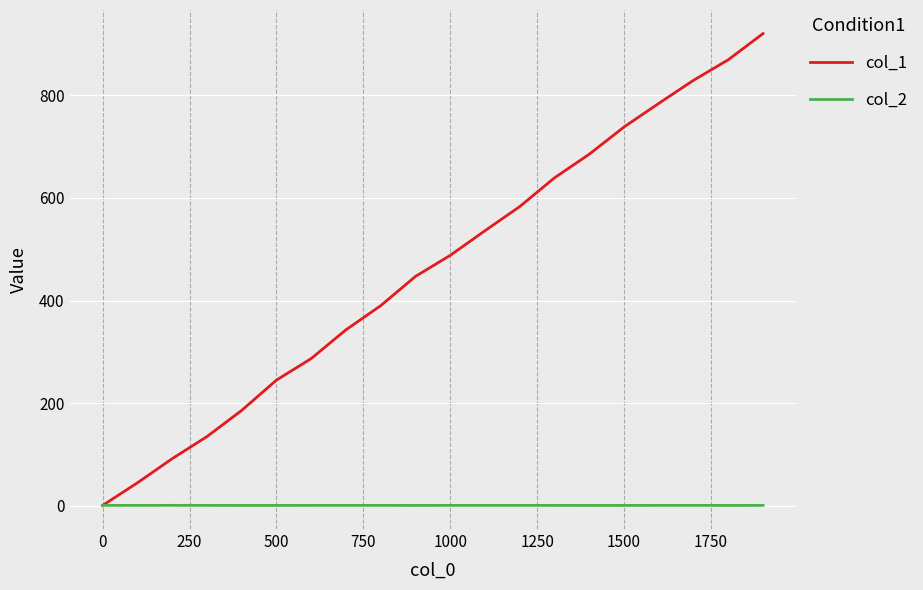

What is the highest value of the col_1 series?

920.0